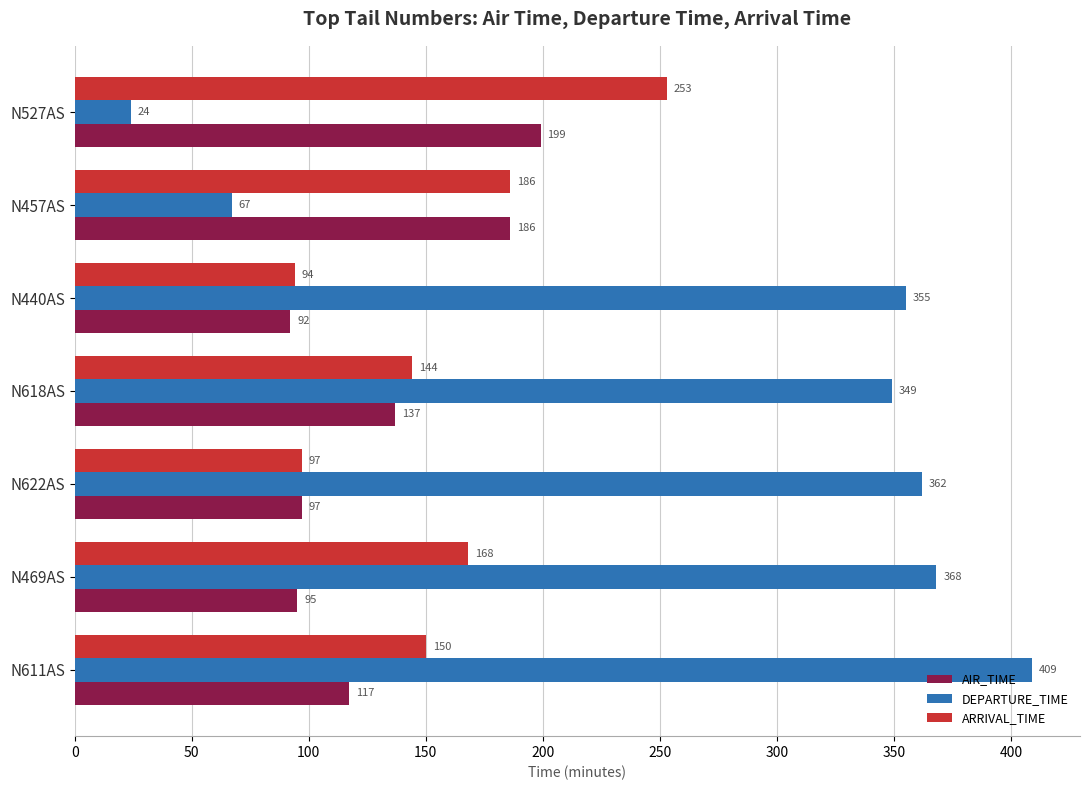

List the series in order of their peak value, highest first.

DEPARTURE_TIME, ARRIVAL_TIME, AIR_TIME